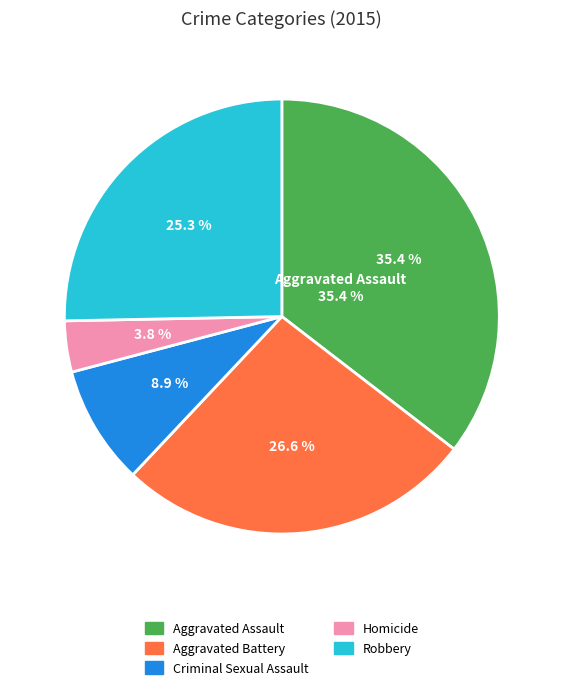

Which category has the smallest portion of the pie?

Homicide